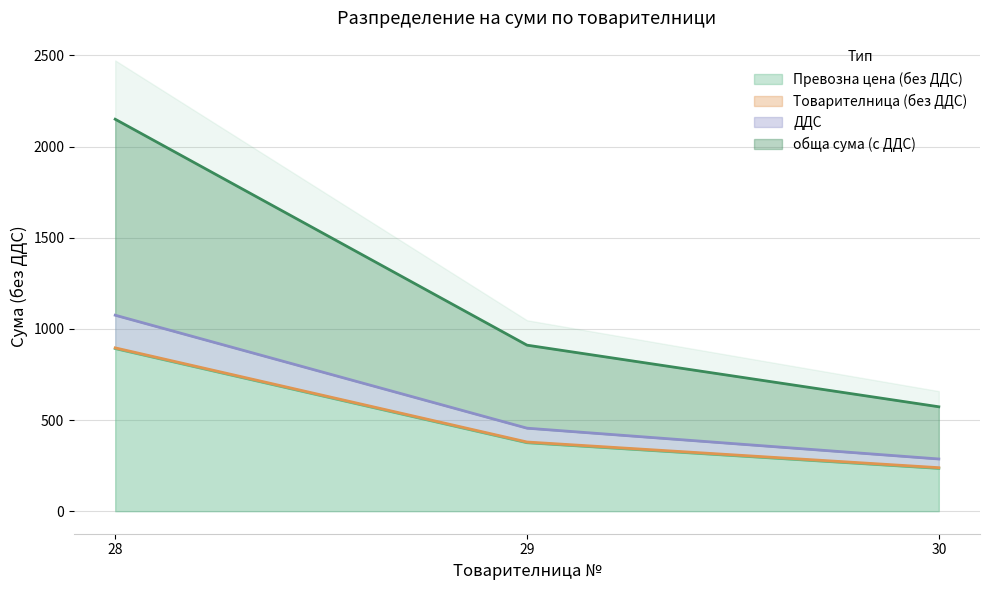

What is the highest value of the Превозна цена (без ДДС) series?

891.9